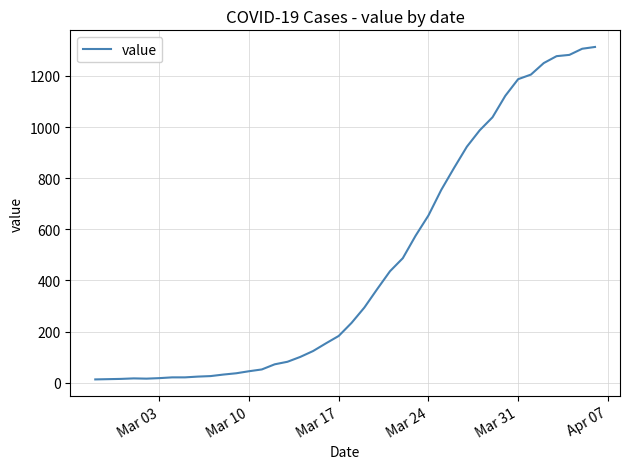

What is the difference between the maximum and minimum values?

1300